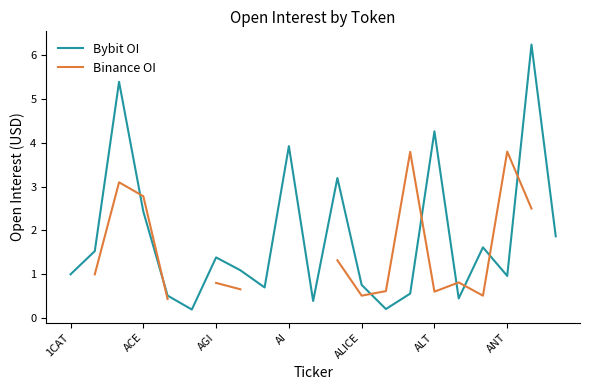

Does the chart display data point markers on the line(s)?

No